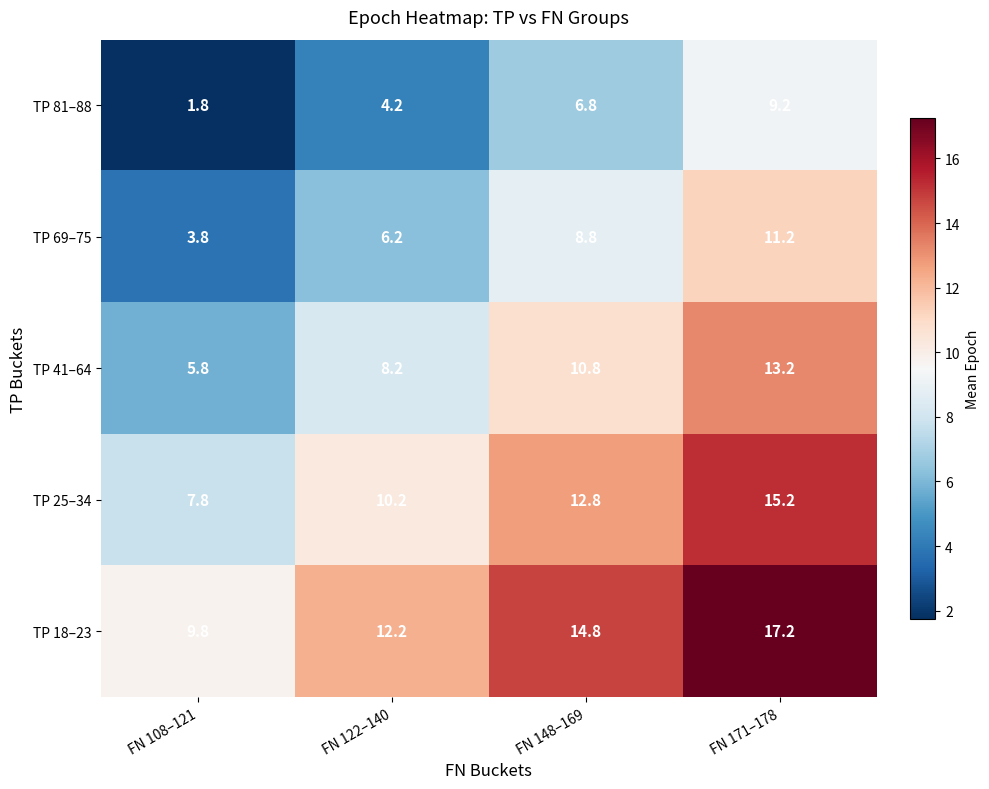

Which series has the largest total across all categories?

TP 18–23